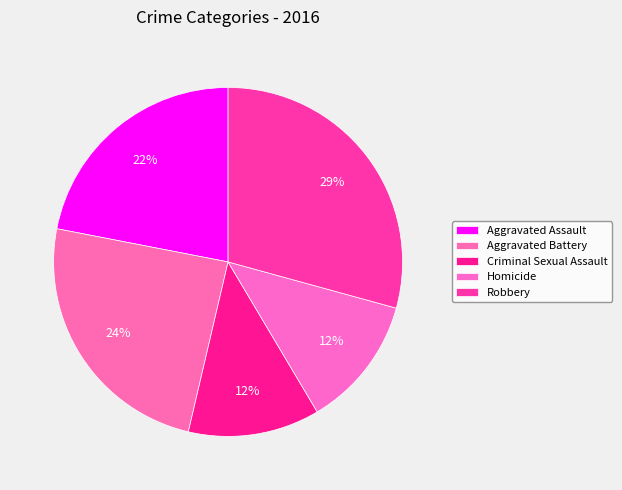

Which category has the biggest portion of the pie?

Robbery